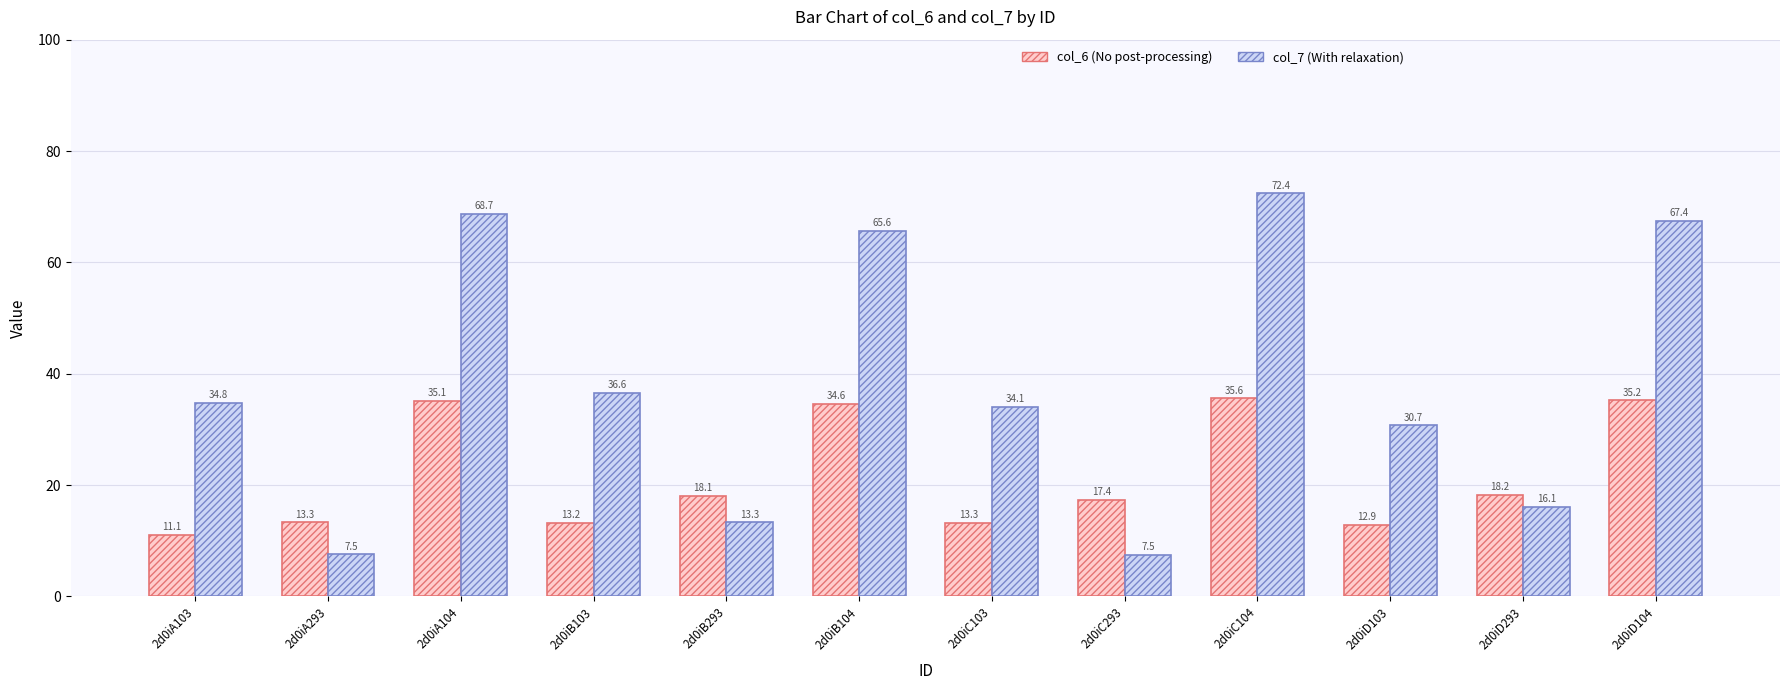

True or false: col_6 (No post-processing) has a value of 34.6 at 2d0iB104.

True